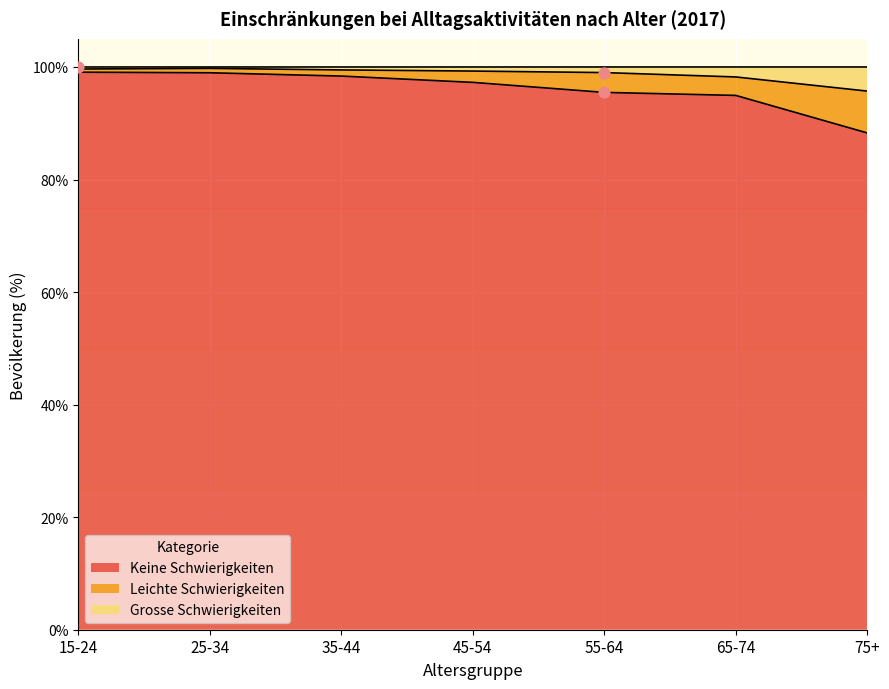

The Keine Schwierigkeiten series shows 98.4 at 35-44. True or false?

True